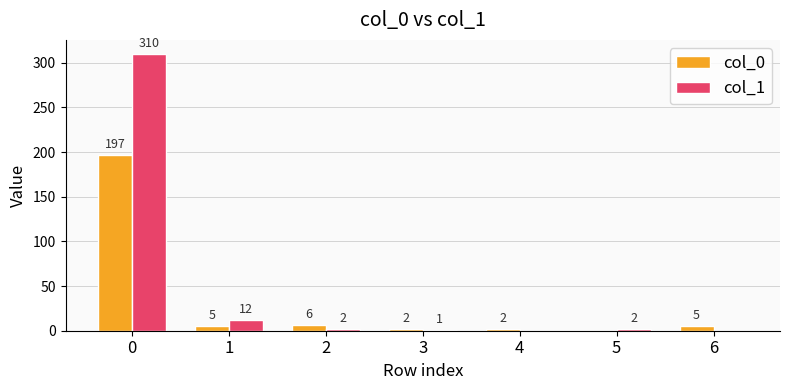

What is the sum of all col_0 values?

217